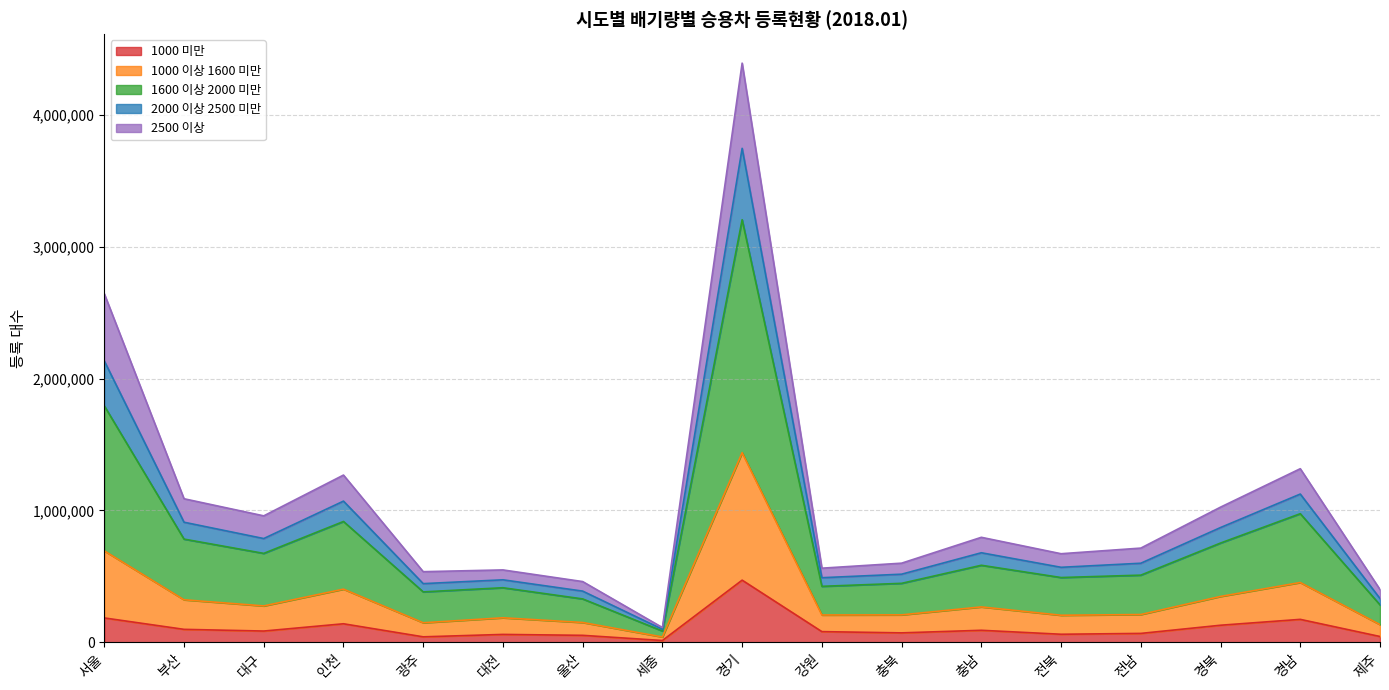

Is it true that 1000 미만 equals 13947 at 세종?

True